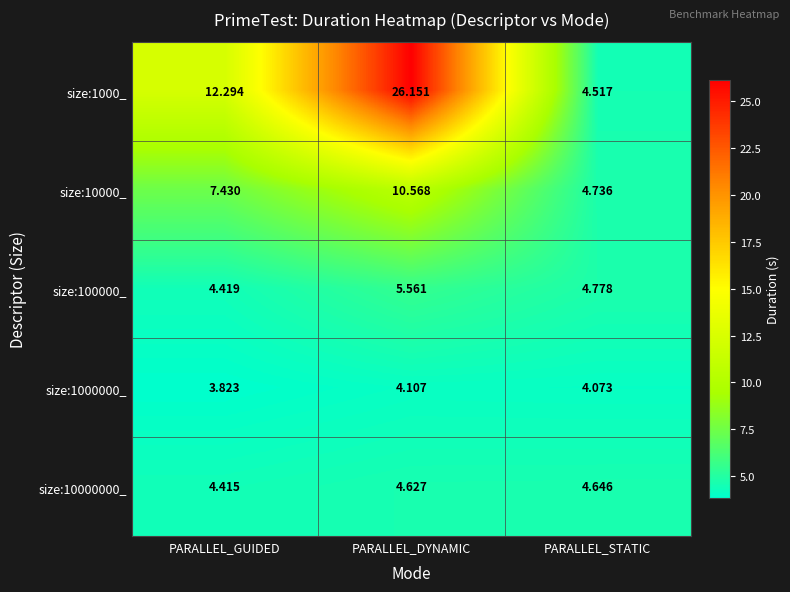

What is the greatest value displayed?

26.2